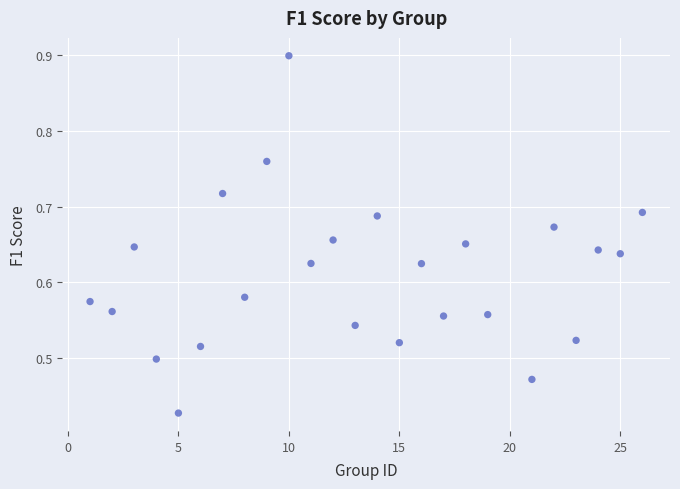

What is the range of X values (max minus min)?

25.0